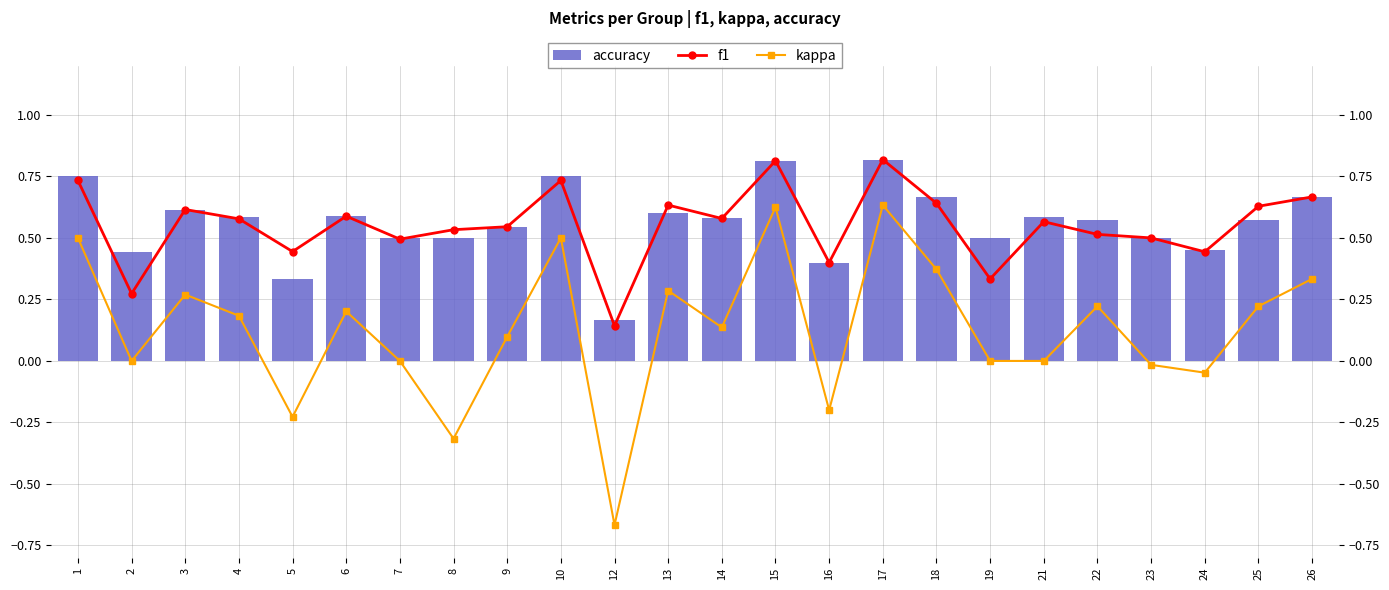

The f1 series shows 0.2 at 7. True or false?

False